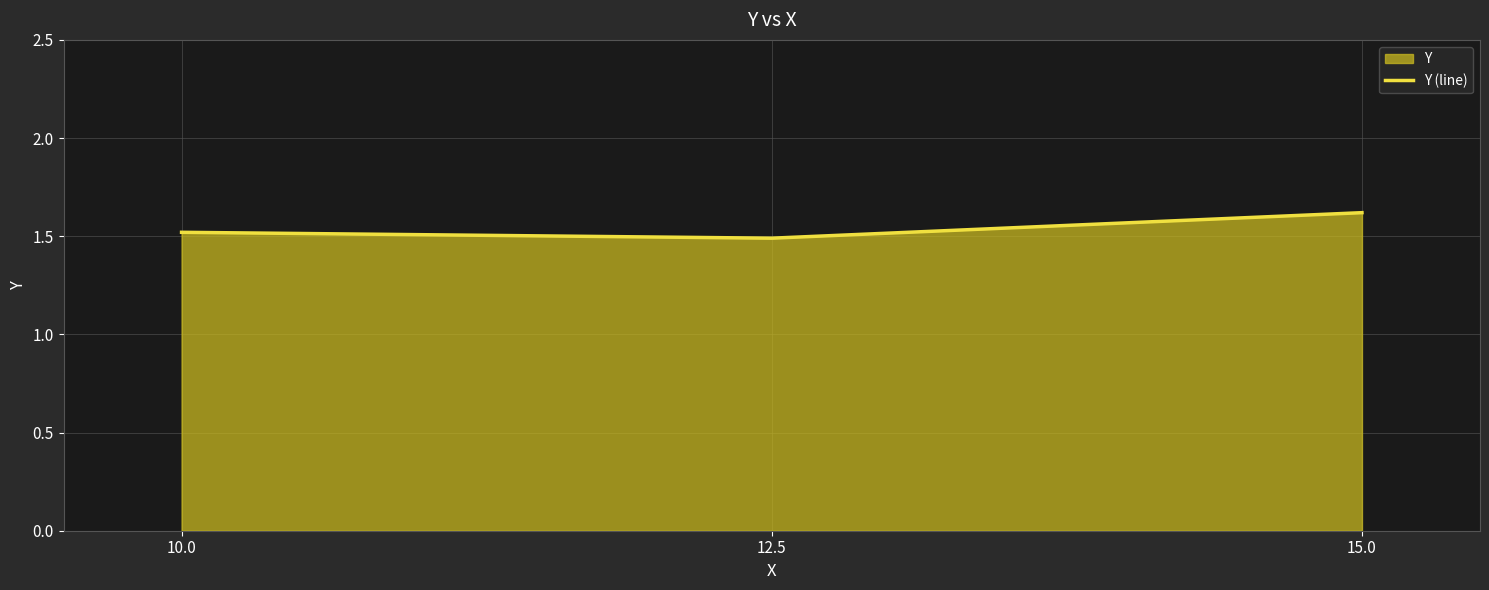

Reading right to left, transcribe all the data shown in this chart.

1.6	1.5	1.5